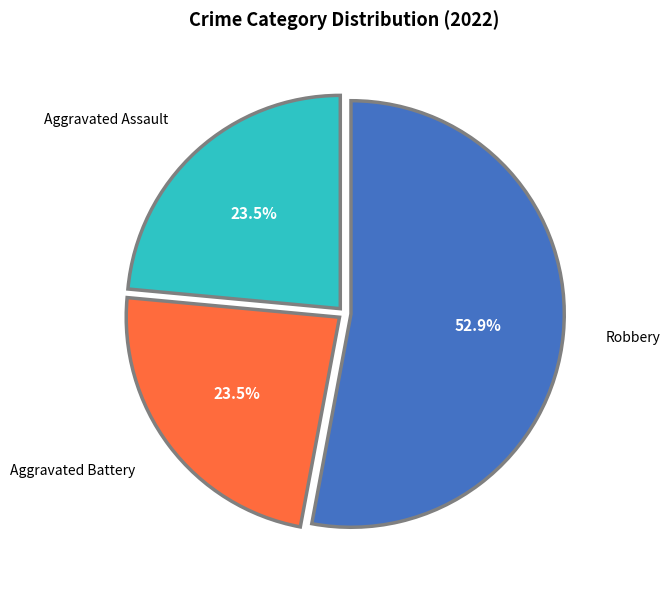

How much of the chart is everything except Aggravated Battery?

76.5%